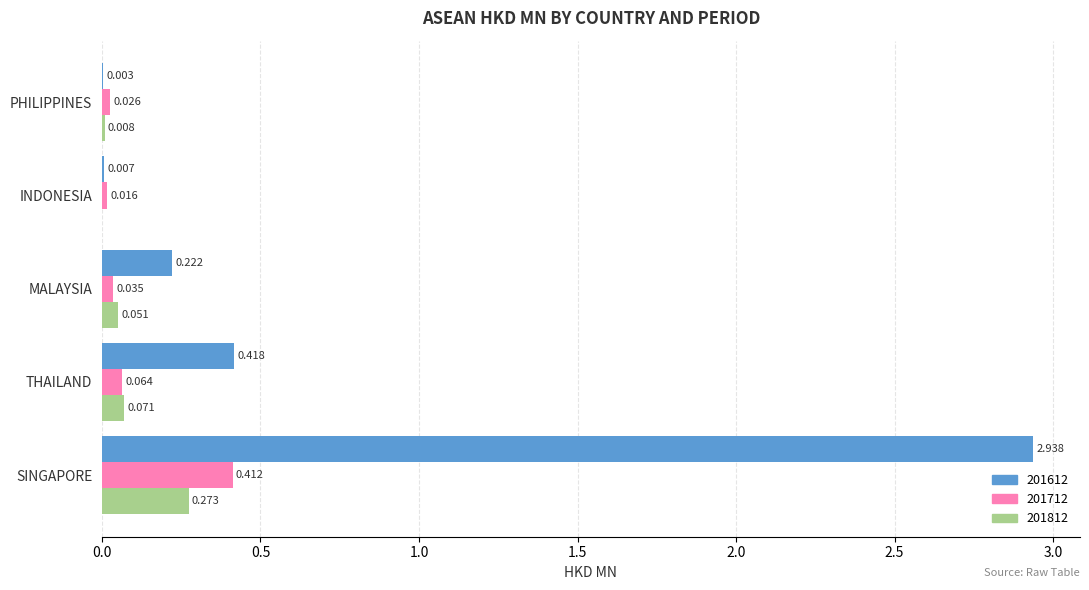

Which category has the highest value in the 201812 series?

SINGAPORE